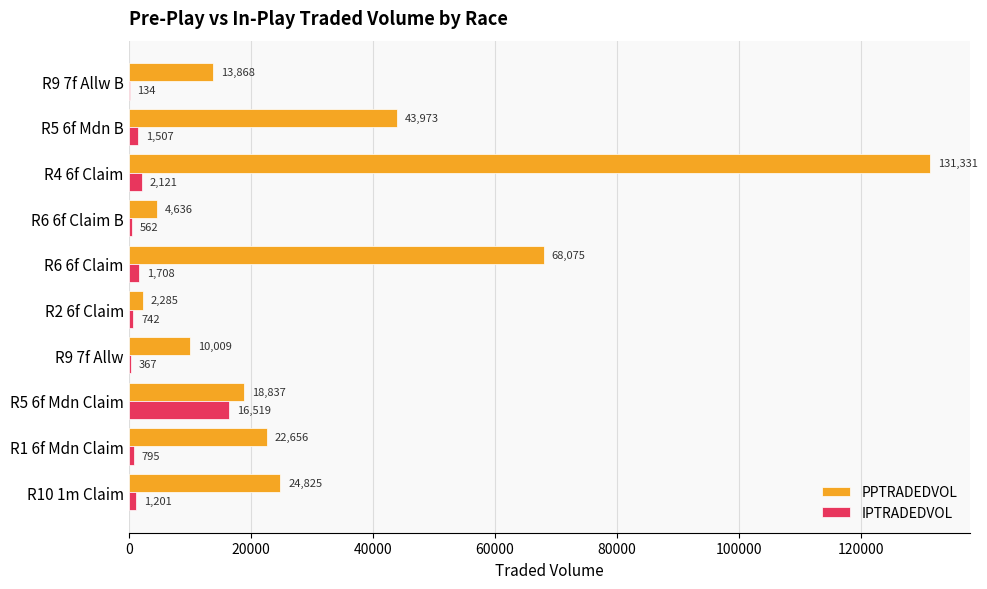

The value of IPTRADEDVOL at R9 7f Allw B is 133.6. True or false?

True